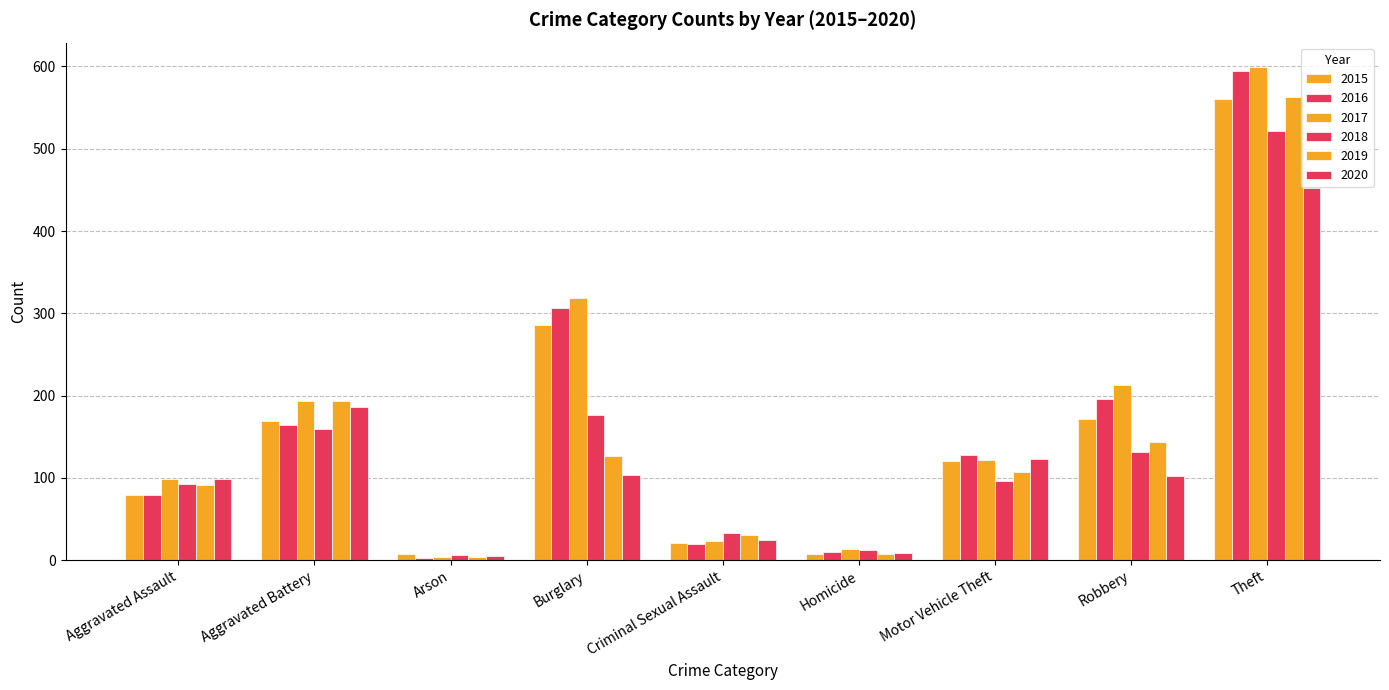

How many bars are there in each group?

6